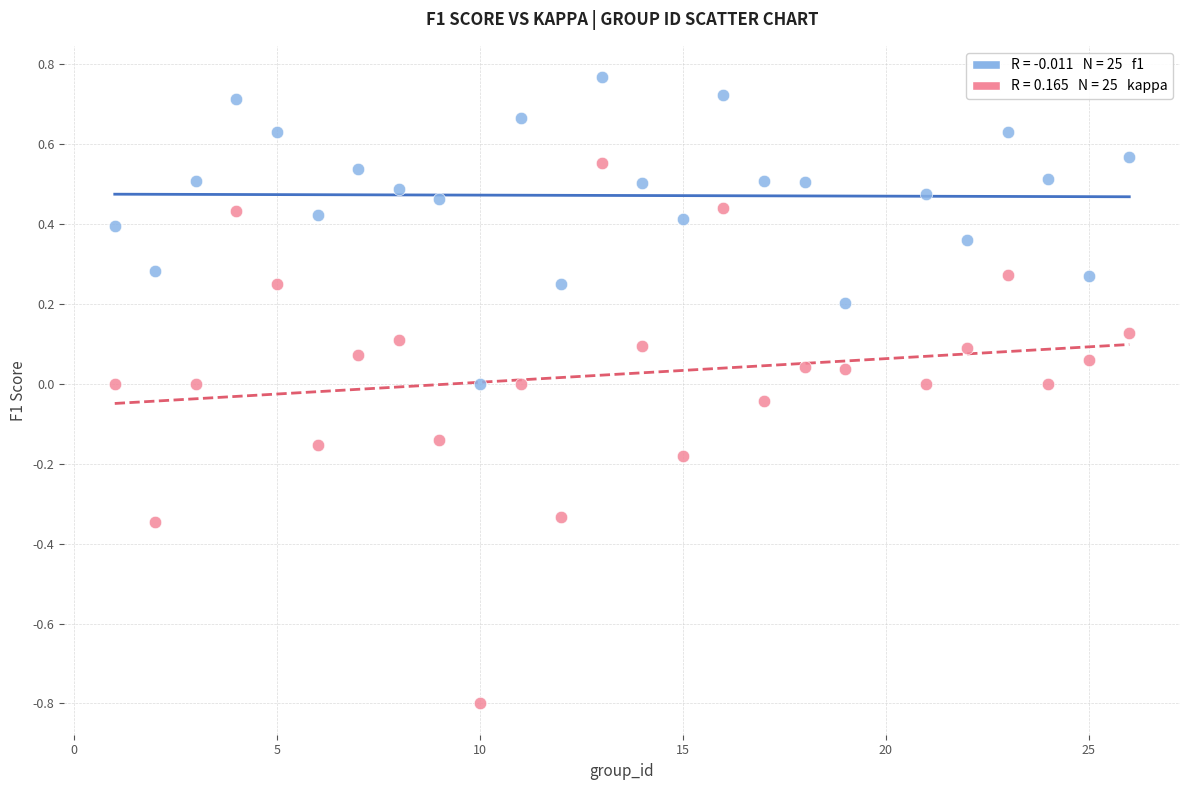

Across all data points, what is the range of Y values (max minus min)?

1.6